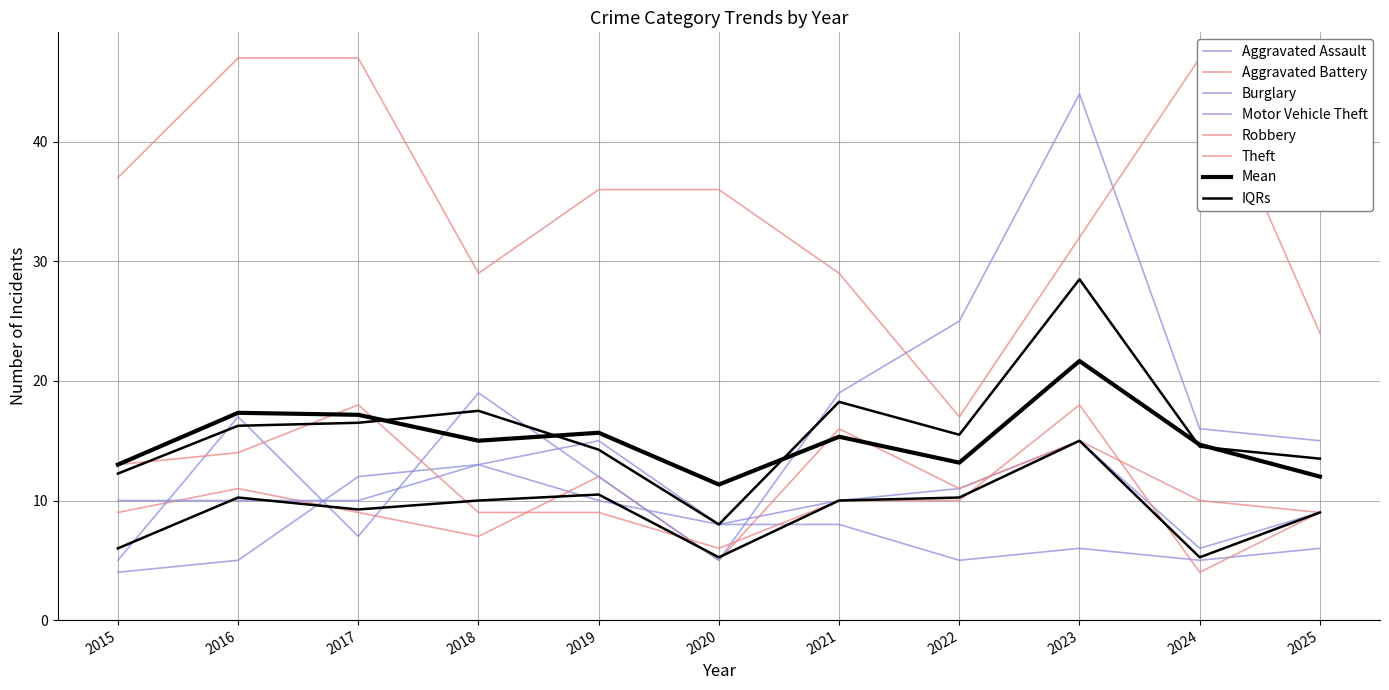

What is the maximum value for Burglary?

15